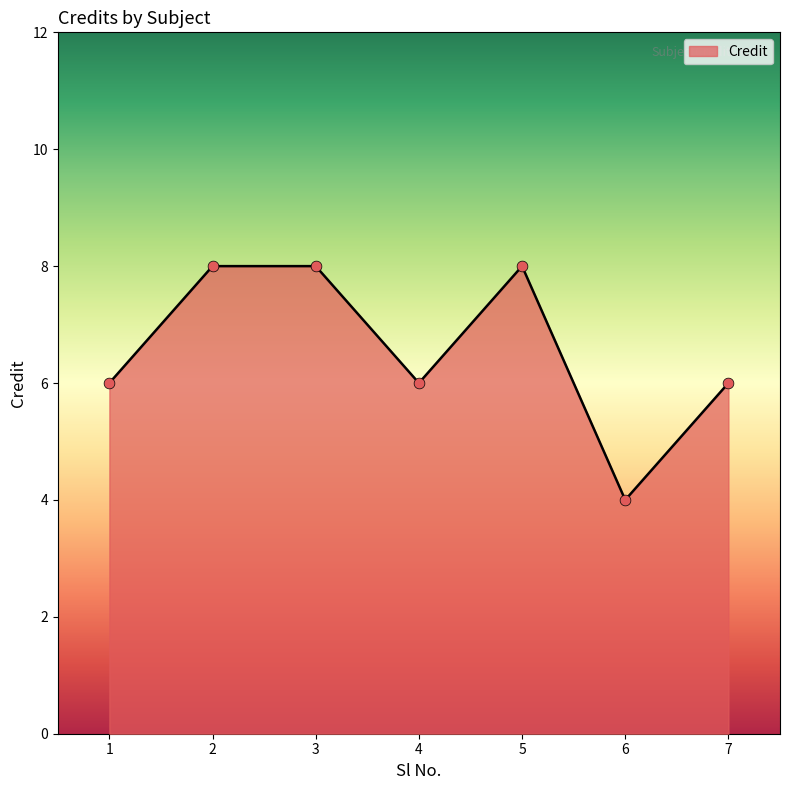

Between 7 and 5, which is larger?

5